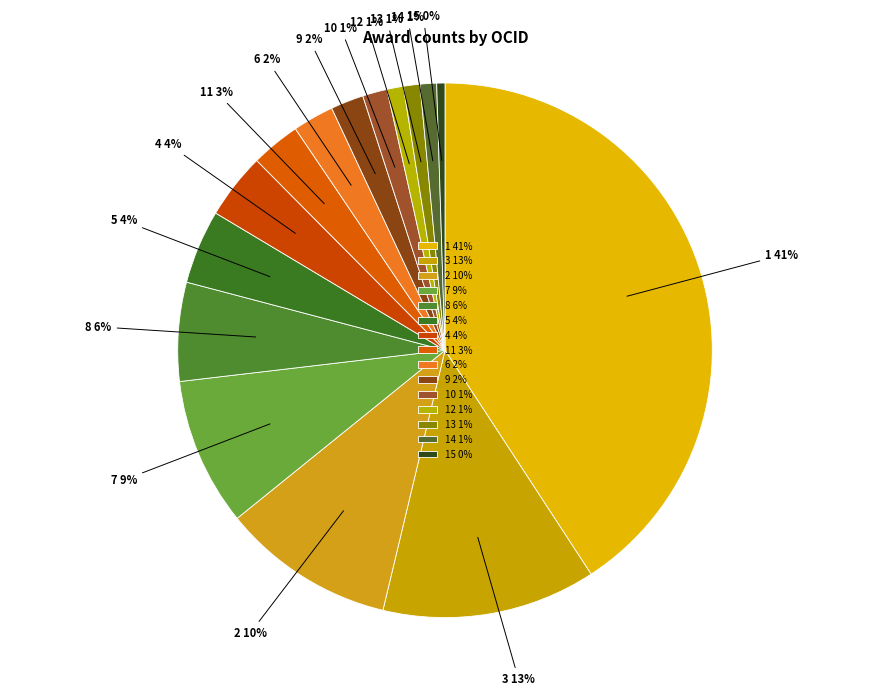

To the nearest percent, what percentage of the pie is 9 2%?

2%